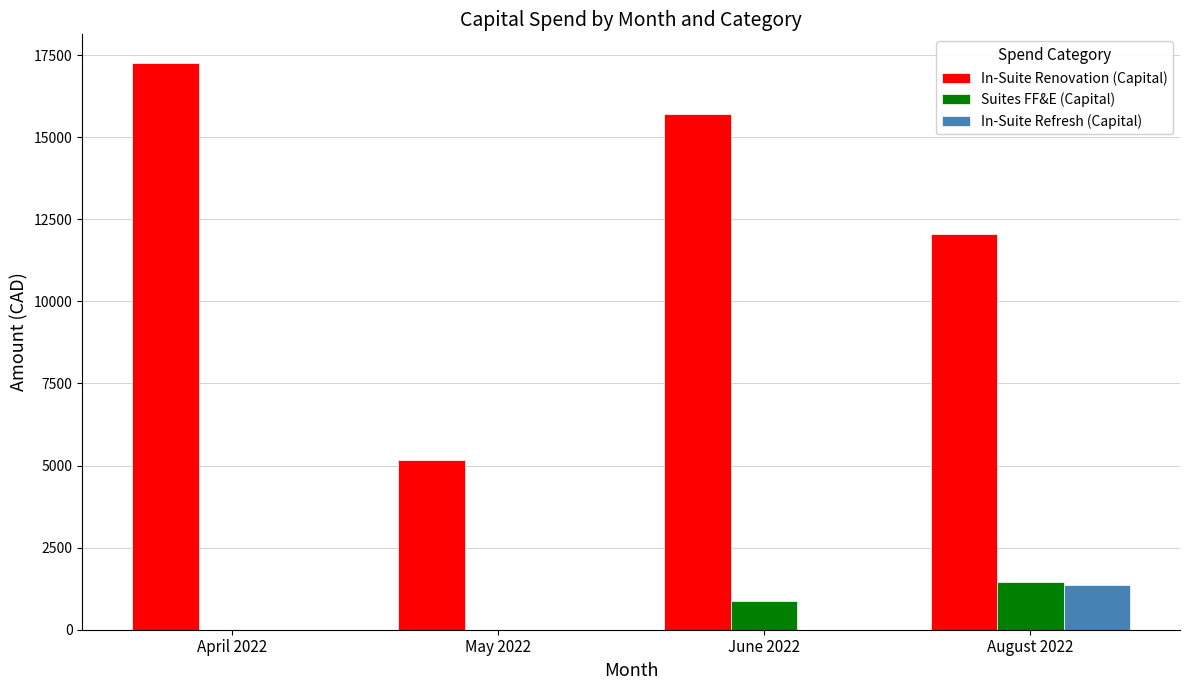

Between April 2022 and August 2022, which series saw the biggest shift?

In-Suite Renovation (Capital)